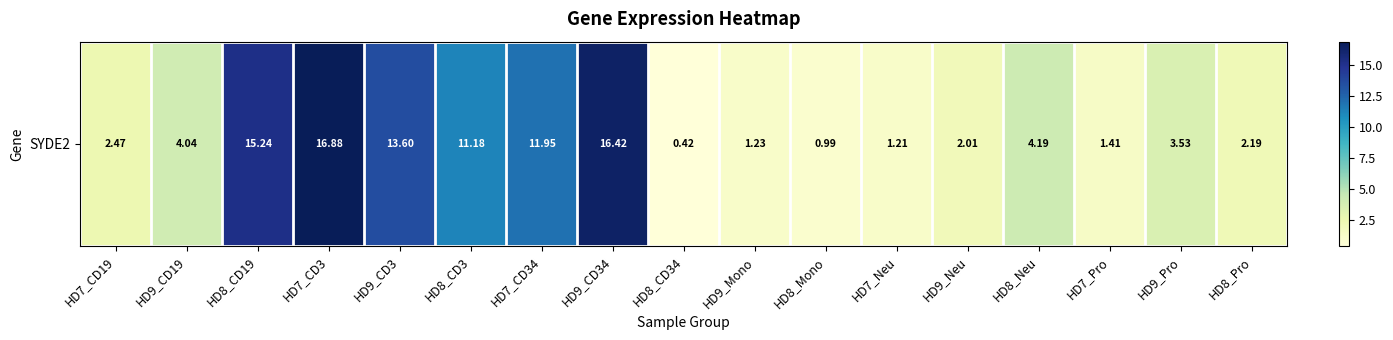

Rank the categories by value from lowest to highest.

HD8_CD34, HD8_Mono, HD7_Neu, HD9_Mono, HD7_Pro, HD9_Neu, HD8_Pro, HD7_CD19, HD9_Pro, HD9_CD19, HD8_Neu, HD8_CD3, HD7_CD34, HD9_CD3, HD8_CD19, HD9_CD34, HD7_CD3